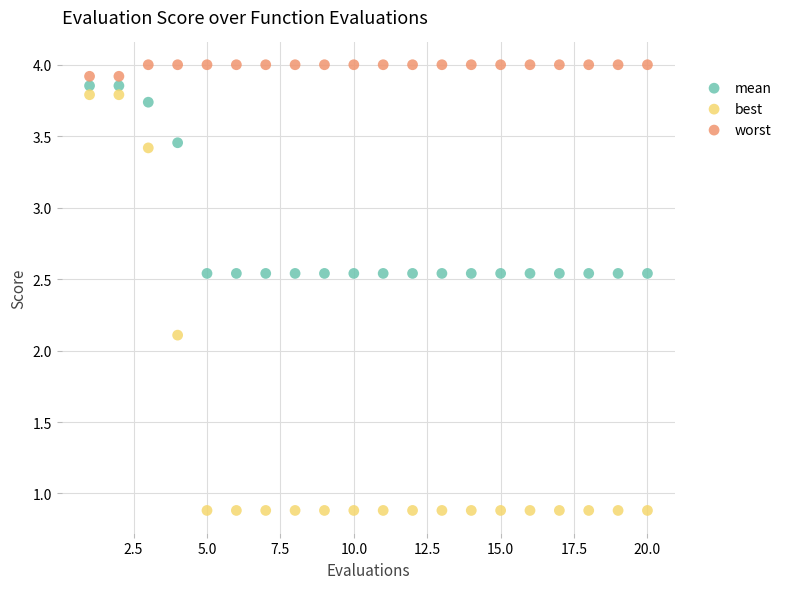

Which series has the widest spread of Y values?

best